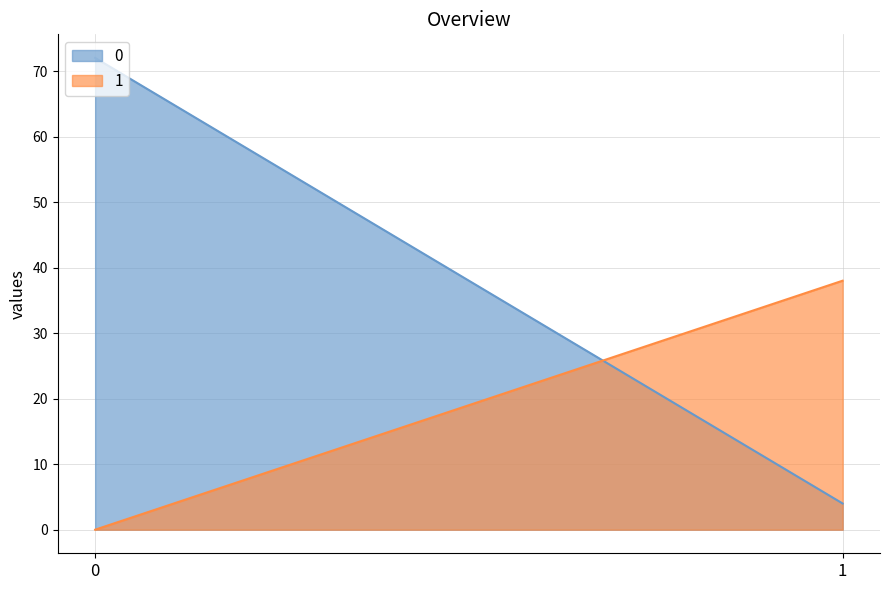

List the series in order of their overall mean, highest first.

0, 1